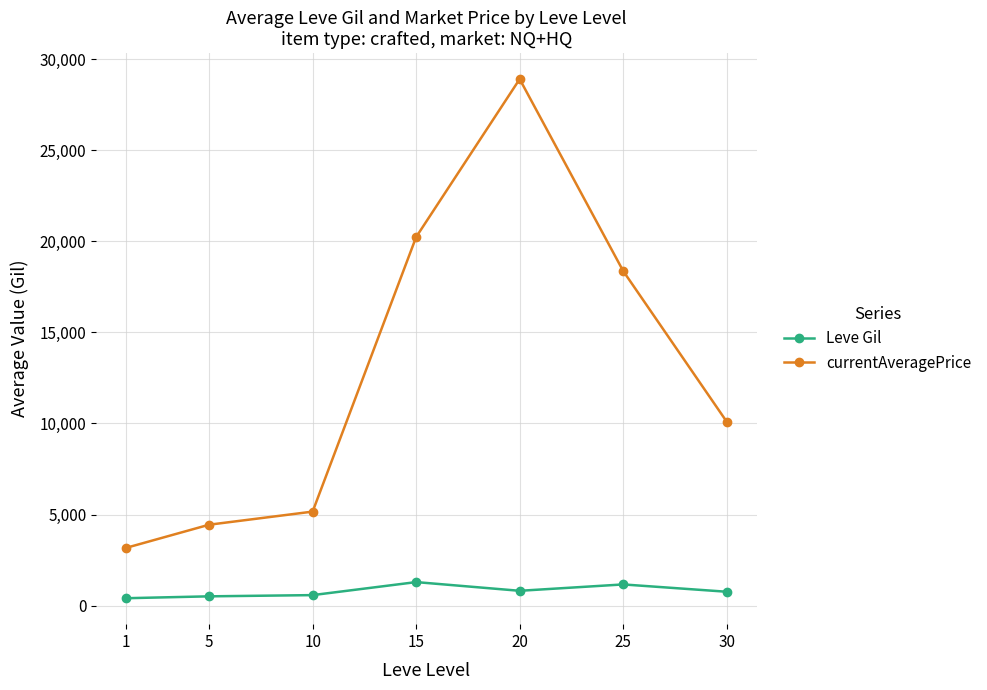

At 15, list the series in order from largest to smallest.

currentAveragePrice, Leve Gil